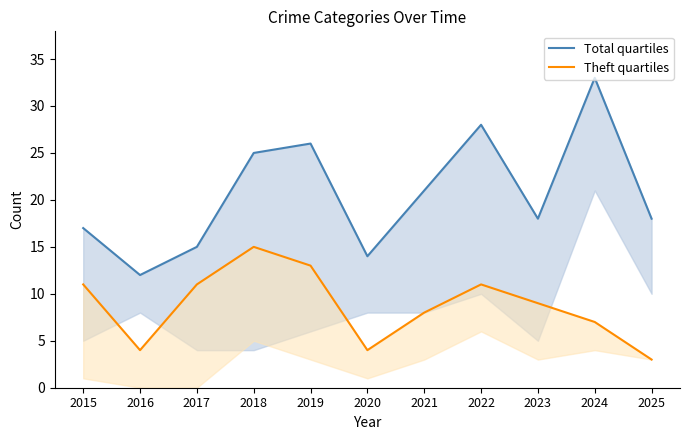

Which series has the largest total across all categories?

Total quartiles